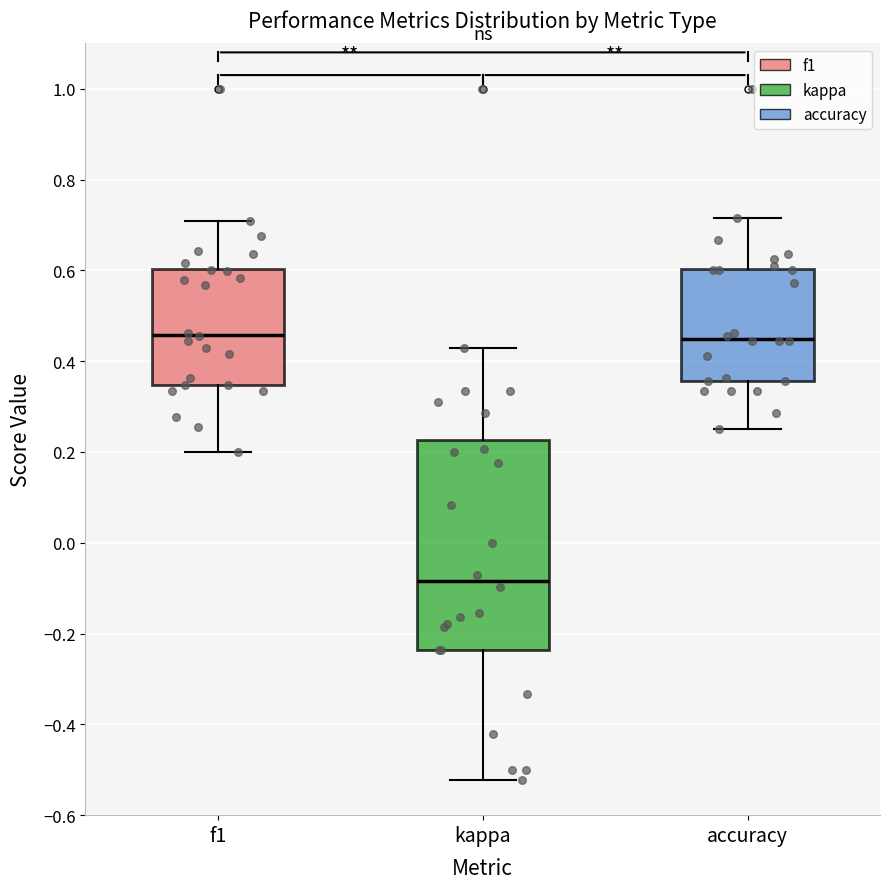

Reading left to right, read every box against the y-axis: the position of its median line, the range the box covers, and the ends of its whiskers. The values are not printed on the chart, so give them approximately, as read against the axis.

f1: median 0.46, box 0.34 to 0.60, whiskers 0.20 to 0.70
kappa: median -0.08, box -0.24 to 0.22, whiskers -0.52 to 0.42
accuracy: median 0.44, box 0.36 to 0.60, whiskers 0.26 to 0.72